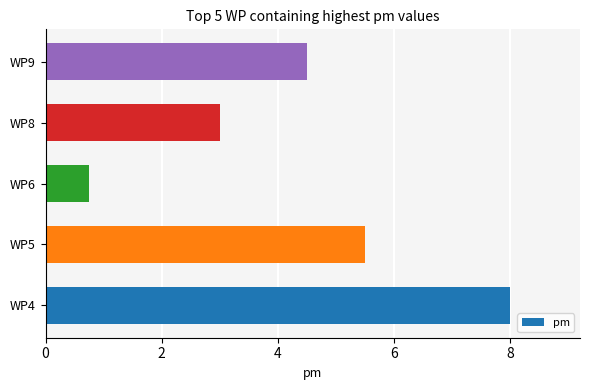

How many distinct data groups are displayed?

1